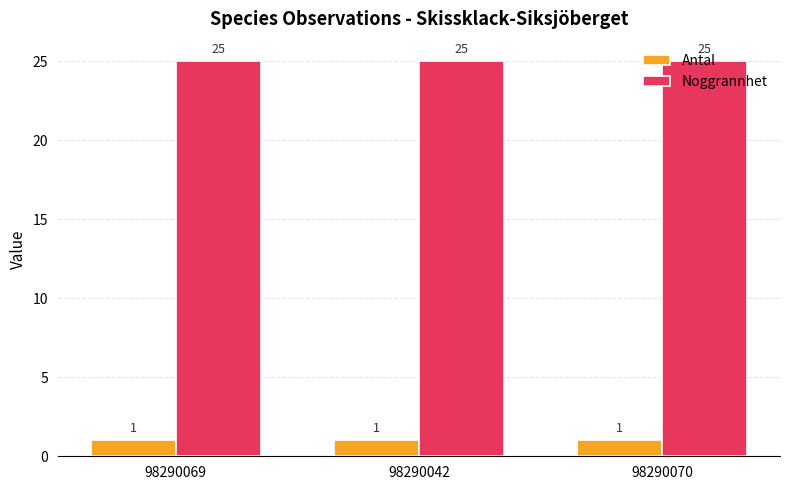

What is the average value of the Antal series?

1